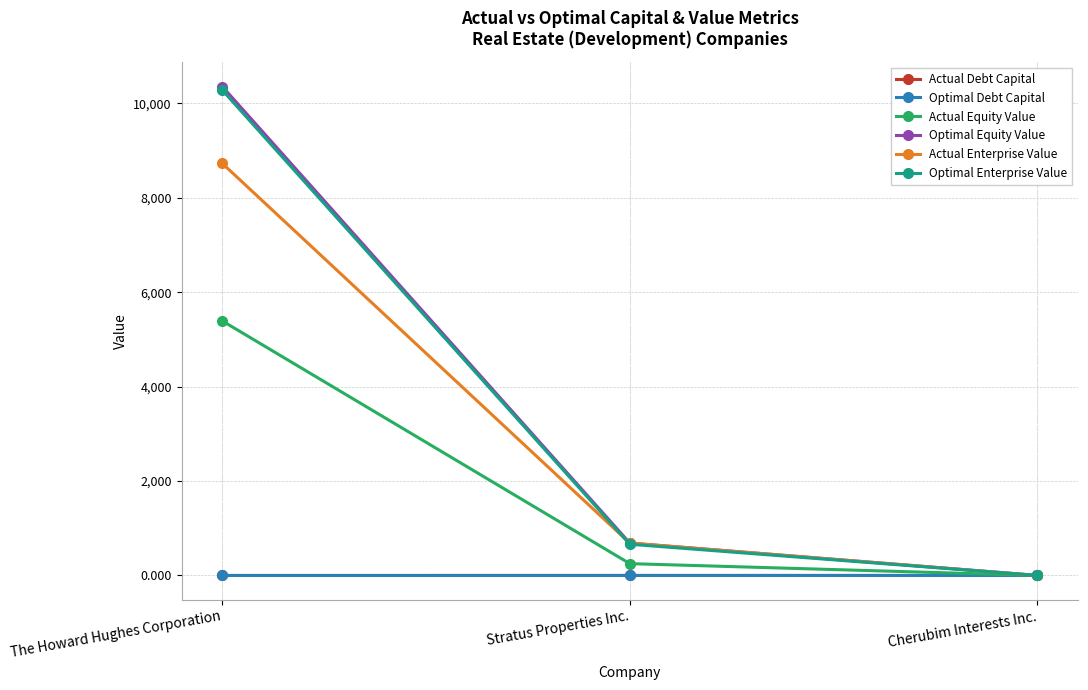

Is the value of Actual Debt Capital at Stratus Properties Inc. greater than the value of Actual Equity Value at Stratus Properties Inc.?

No